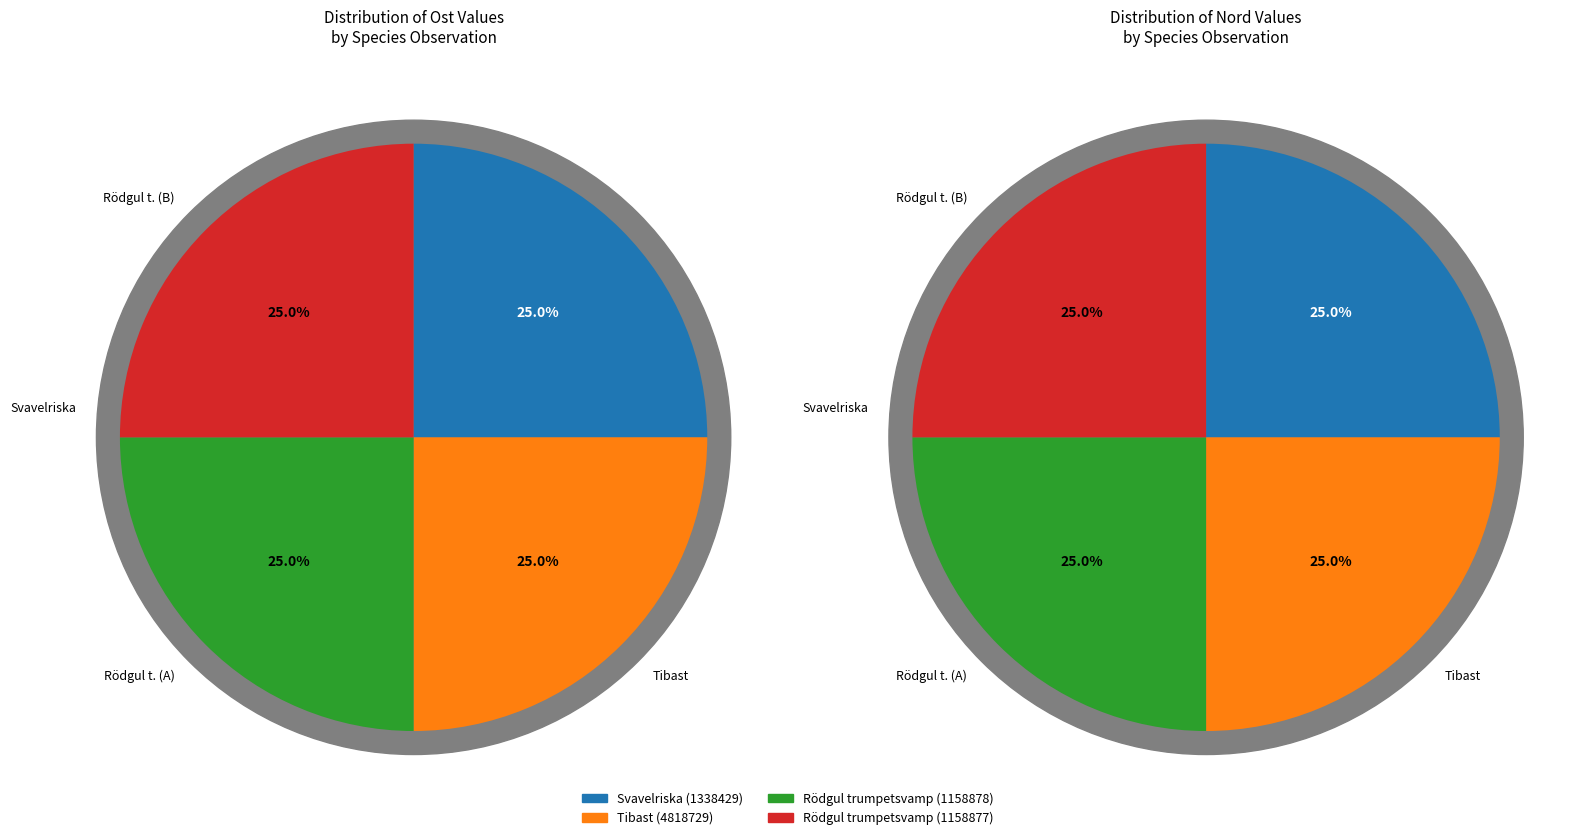

True or false: Rödgul trumpetsvamp (1158877) accounts for 25% of the total.

True